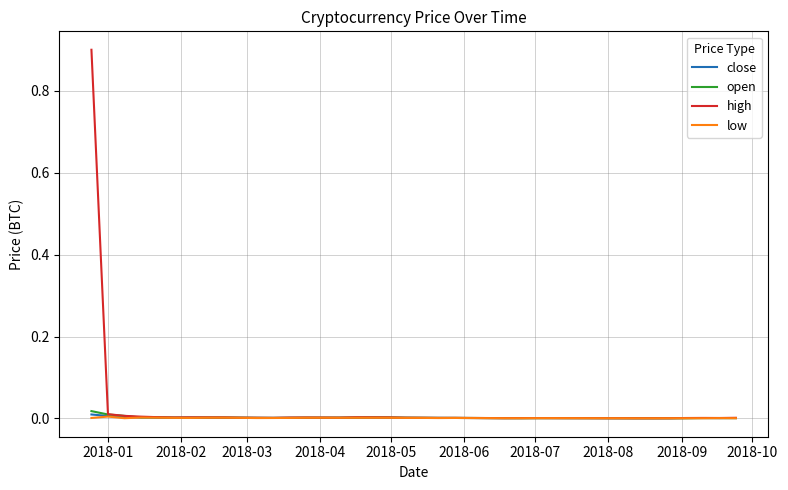

Which series has the largest total across all categories?

high